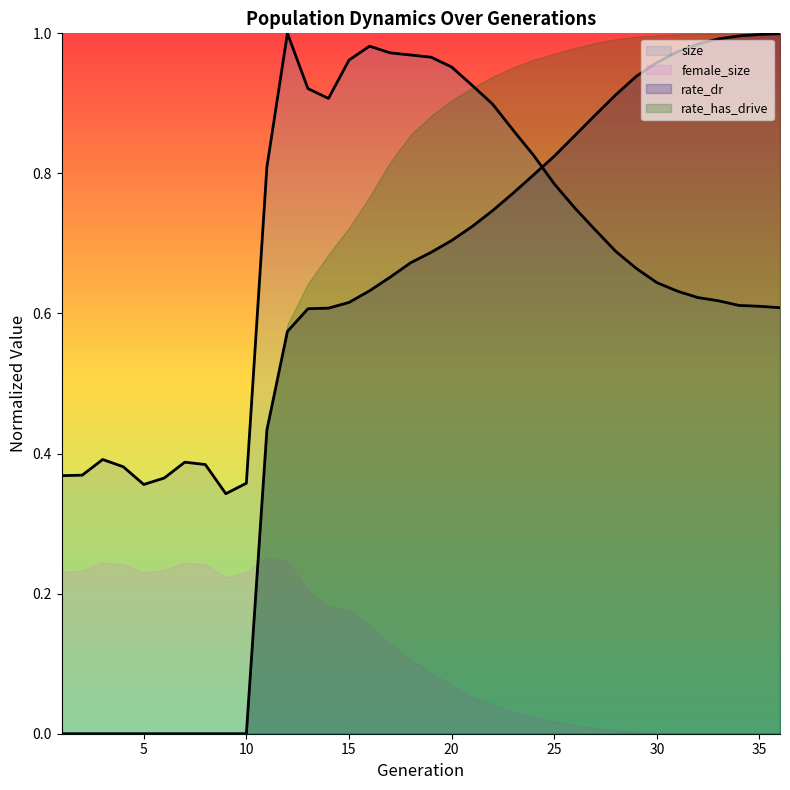

At how many categories does at least one series exceed 0?

36